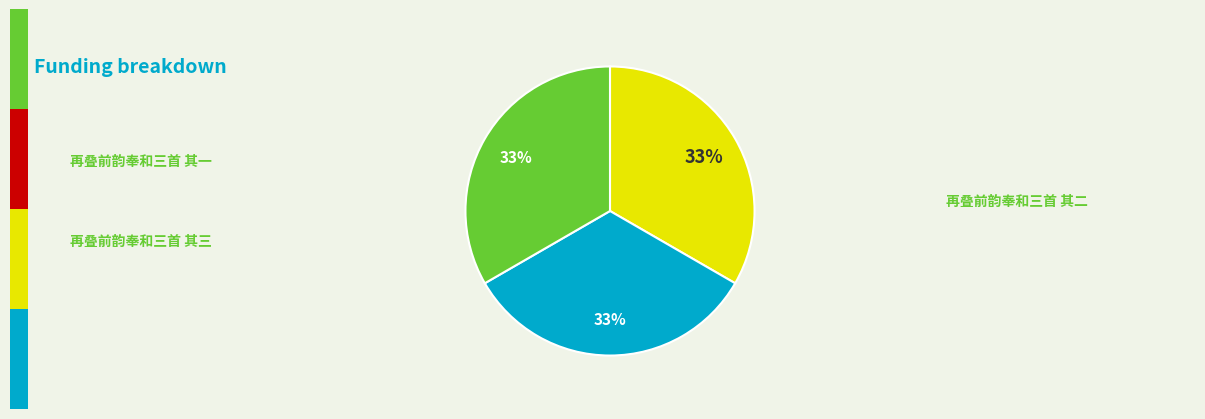

Does any single category account for the majority?

No